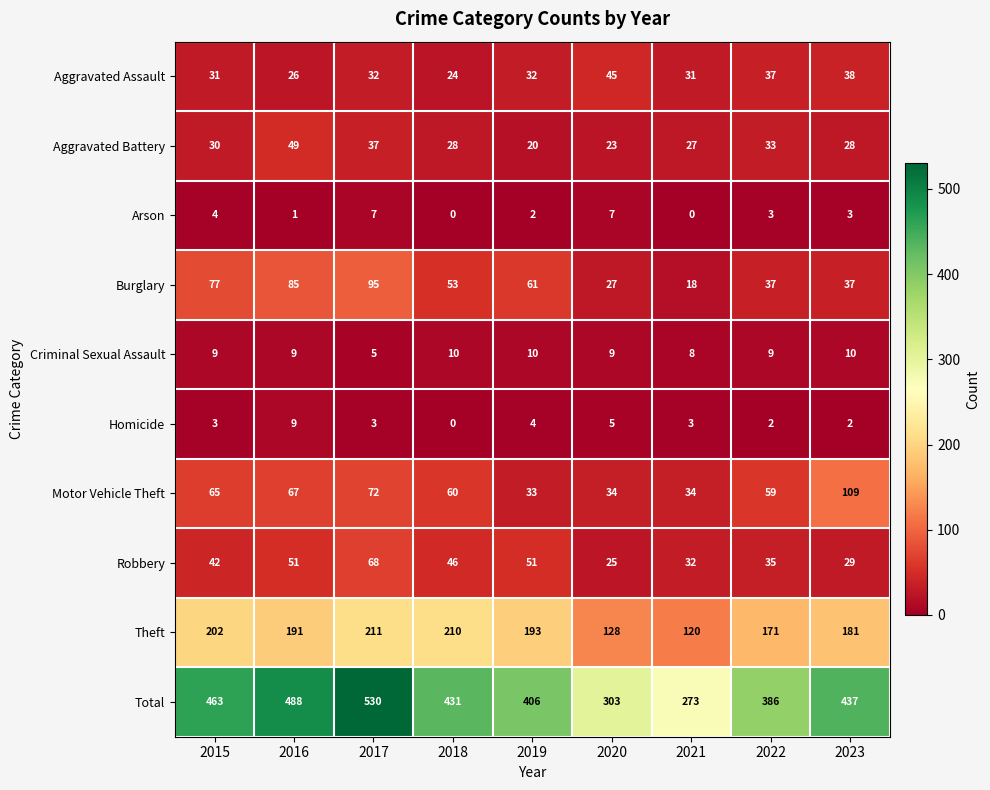

Which series changed the most between 2016 and 2023?

Total